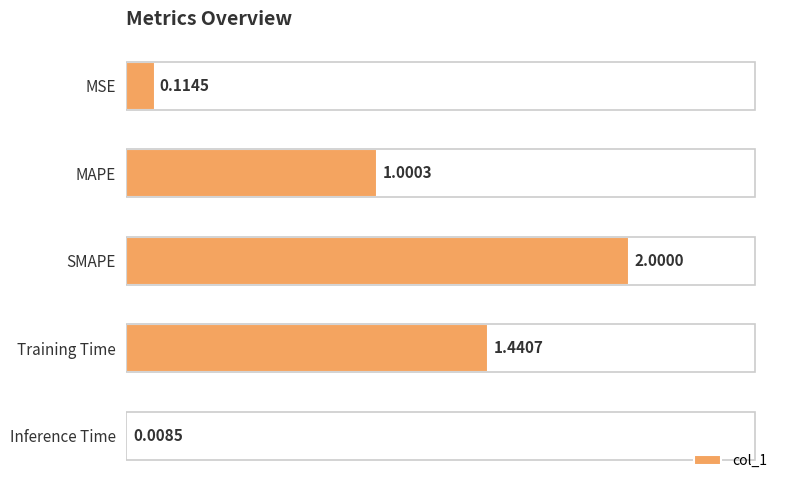

What is the difference between the values at Training Time and SMAPE?

0.6